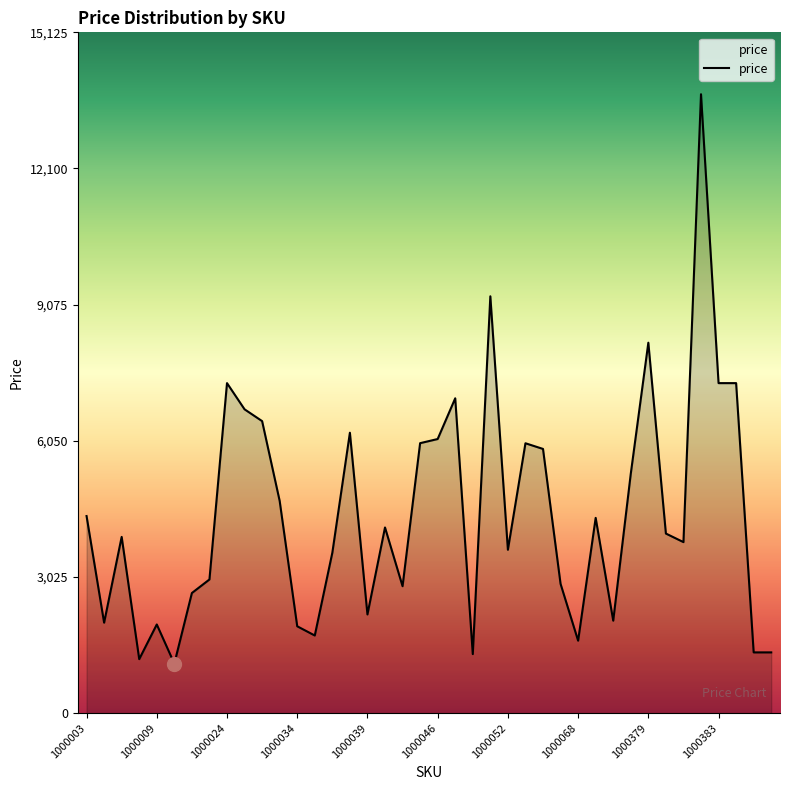

What is the difference between the maximum and minimum values?

12649